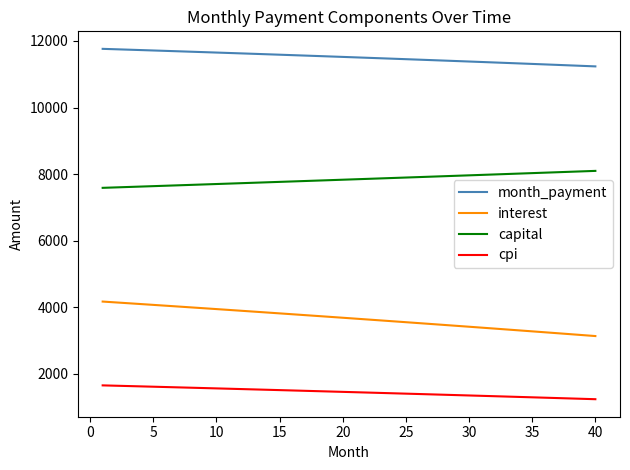

True or false: interest and capital intersect in this chart.

False